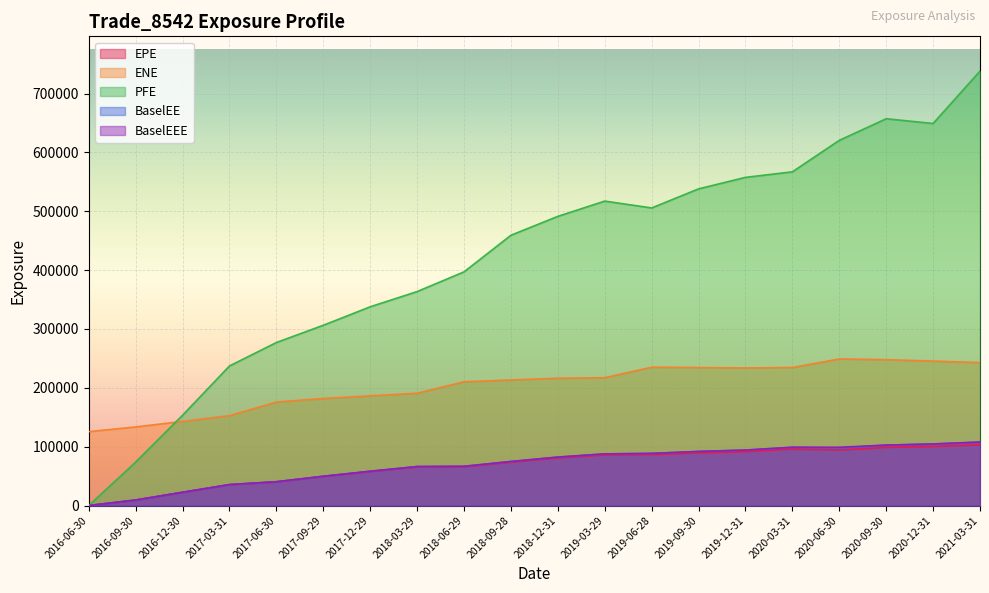

What is the difference between the EPE values at 2019-03-29 and 2020-06-30?

8297.1